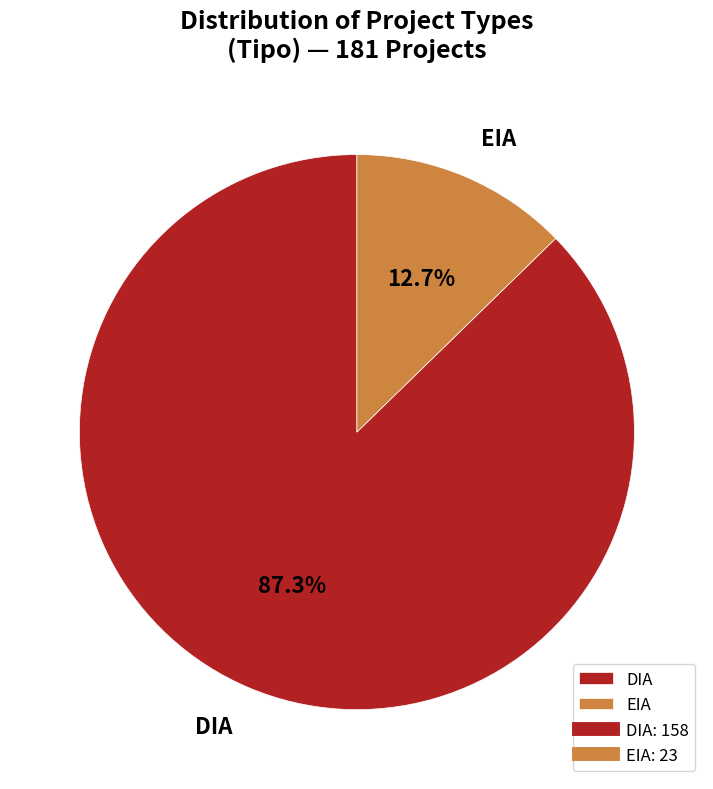

To the nearest percent, what is the difference between the largest and smallest slice percentages?

75%